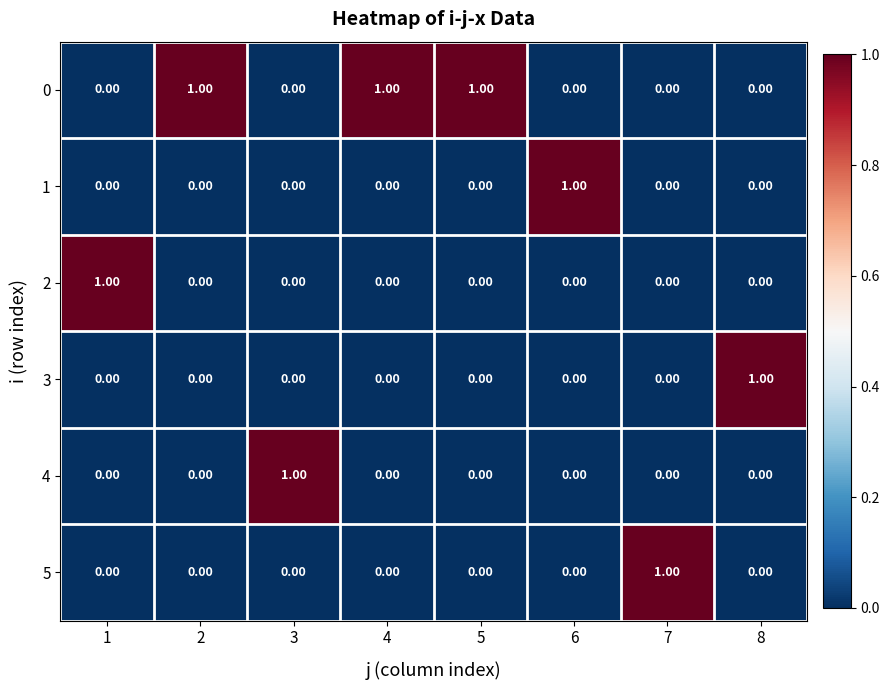

At how many categories does at least one series exceed 0?

8